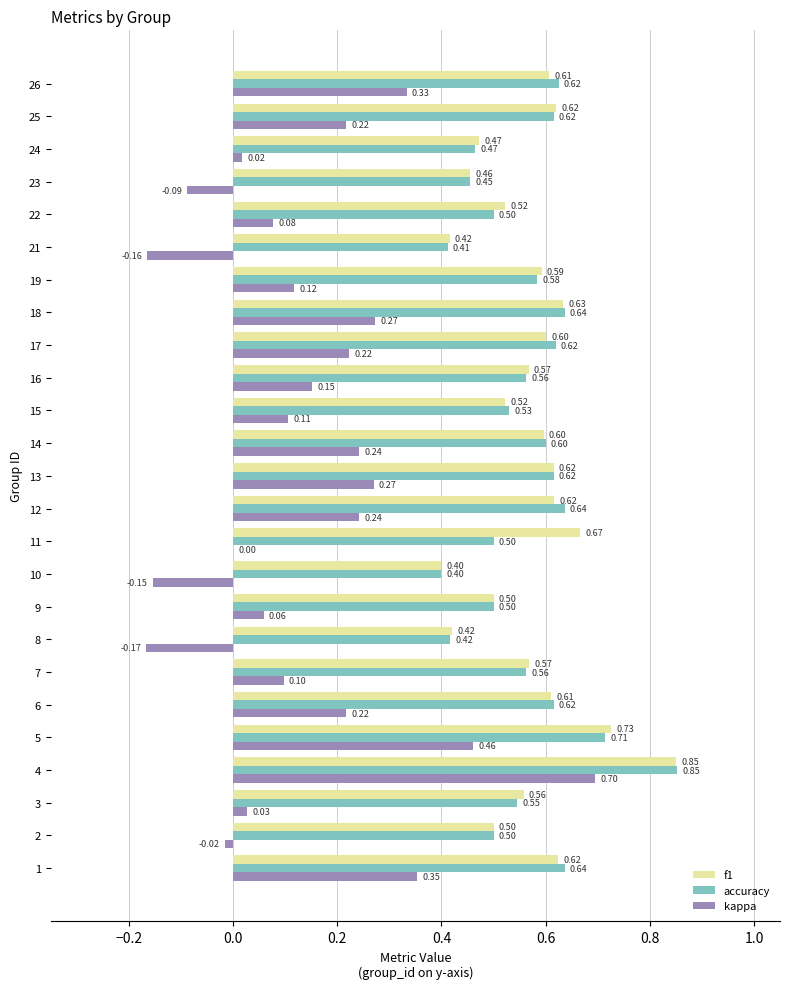

What are all the series names shown in the legend?

f1, accuracy, kappa